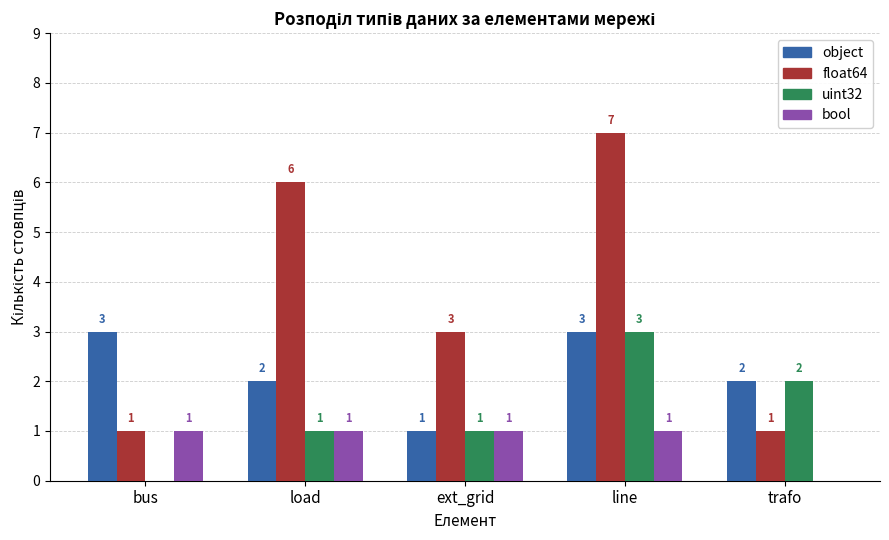

The float64 series shows 1 at trafo. True or false?

True